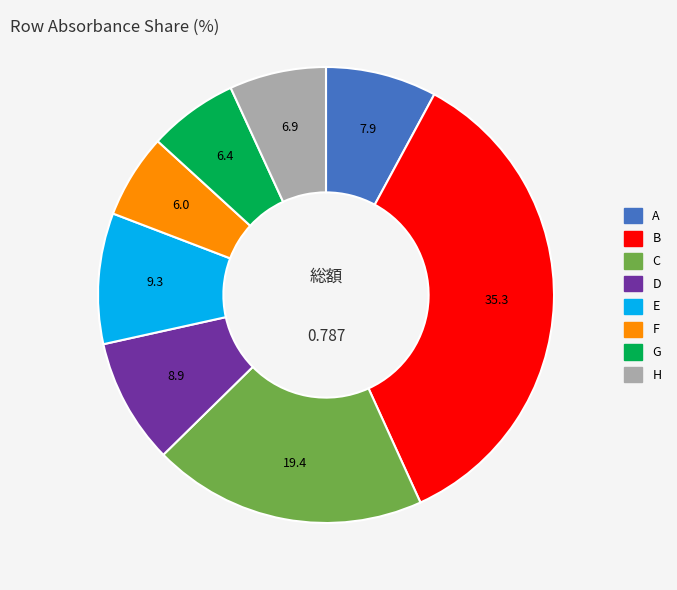

Which category has the biggest portion of the pie?

B